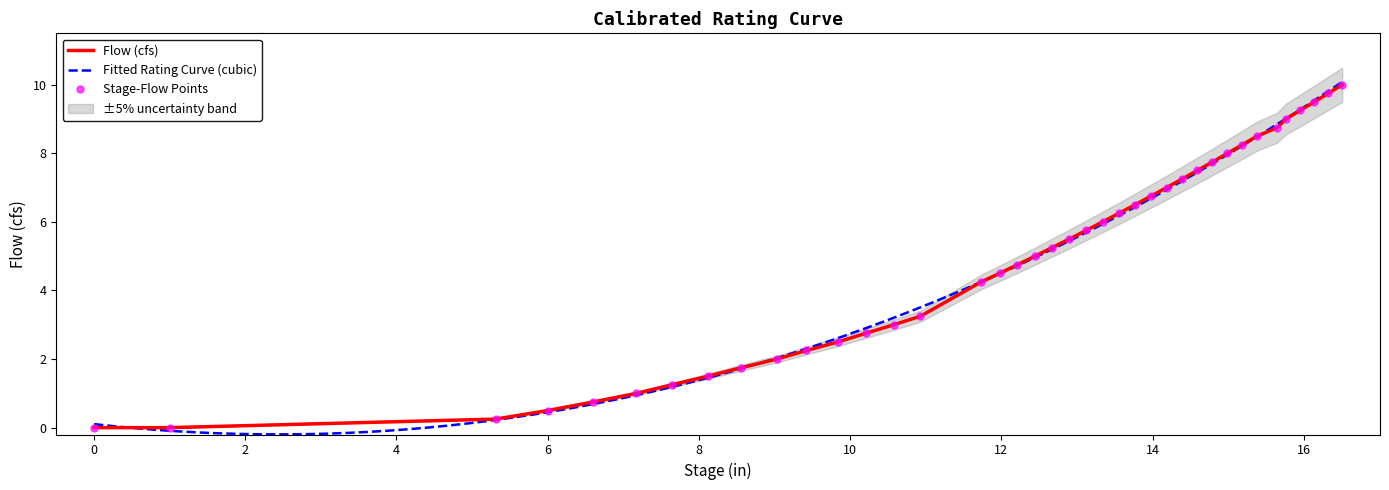

How many data points are less than 5?

18